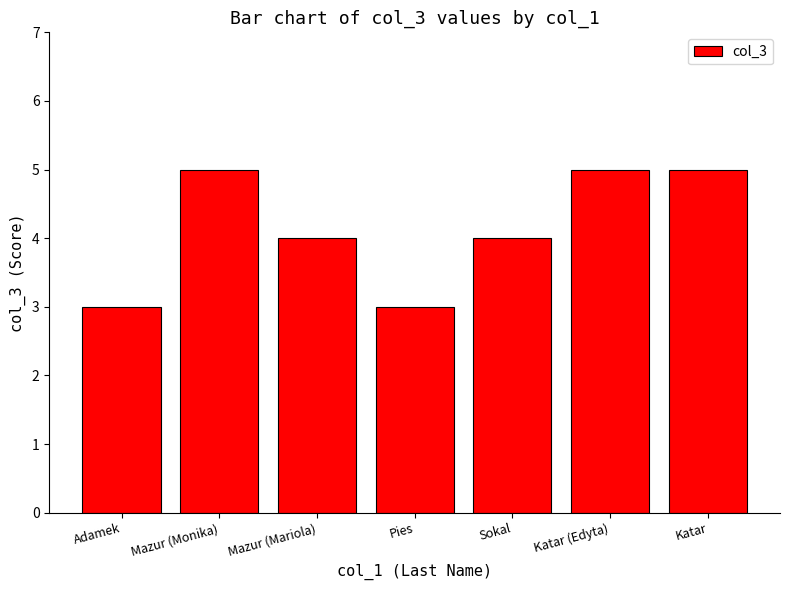

How many categories are shown in the chart?

7